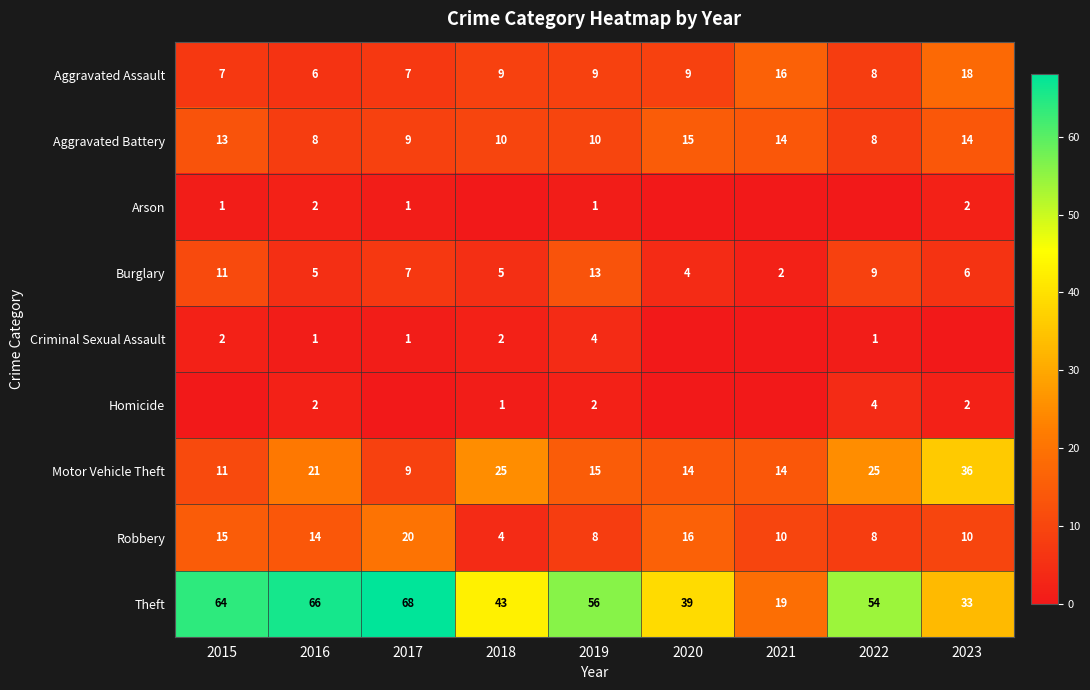

What is the difference between the maximum and minimum values in the Theft series?

49